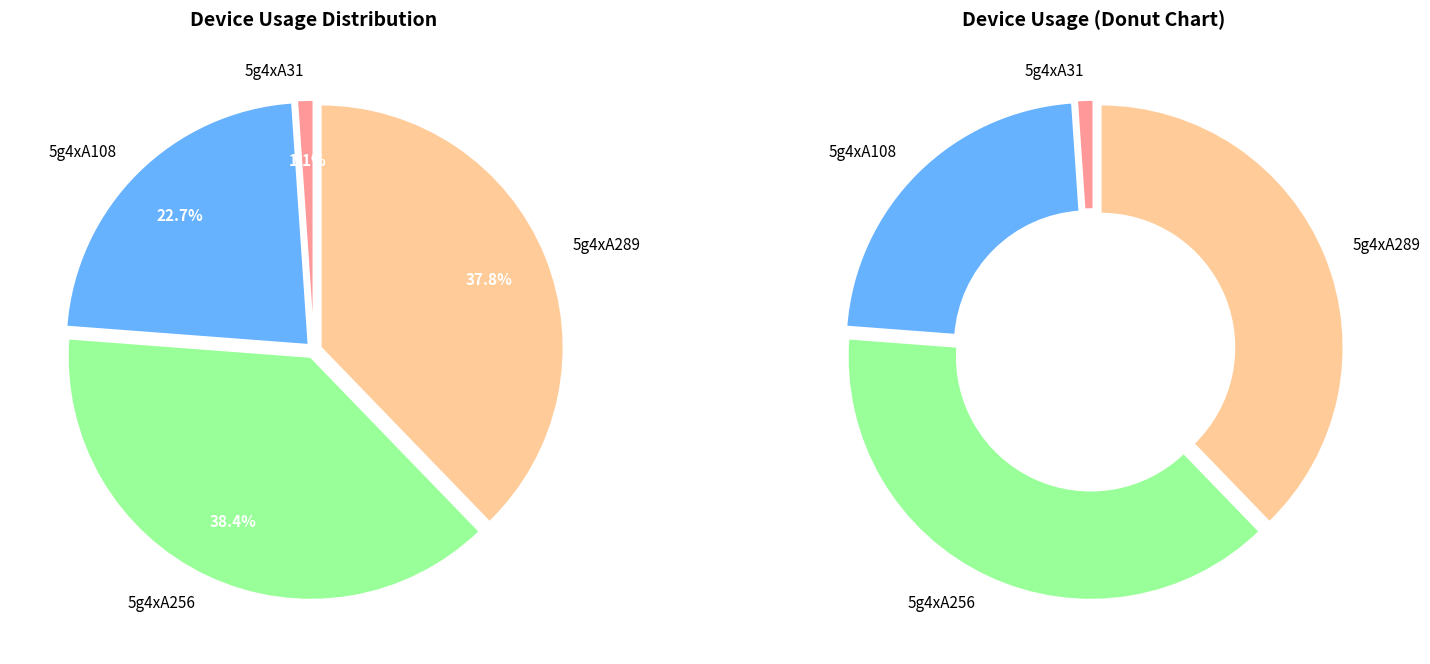

True or false: 5g4xA289 accounts for 45% of the total.

False